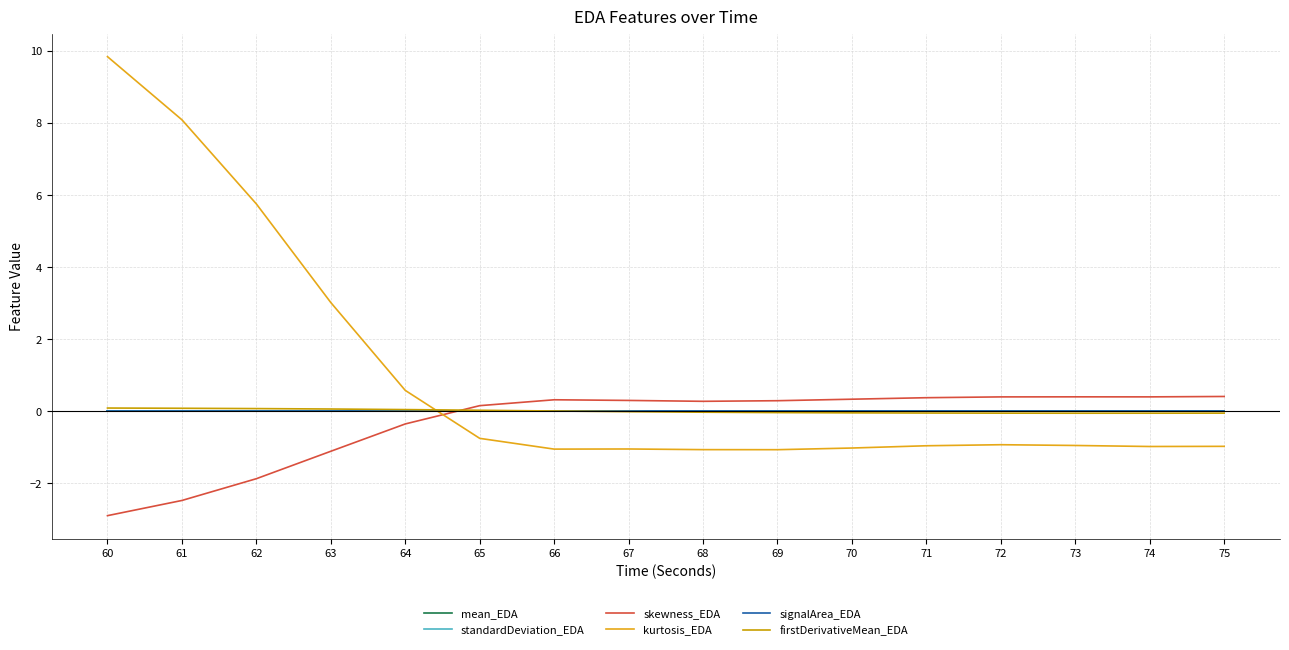

How many lines are shown in the chart?

6